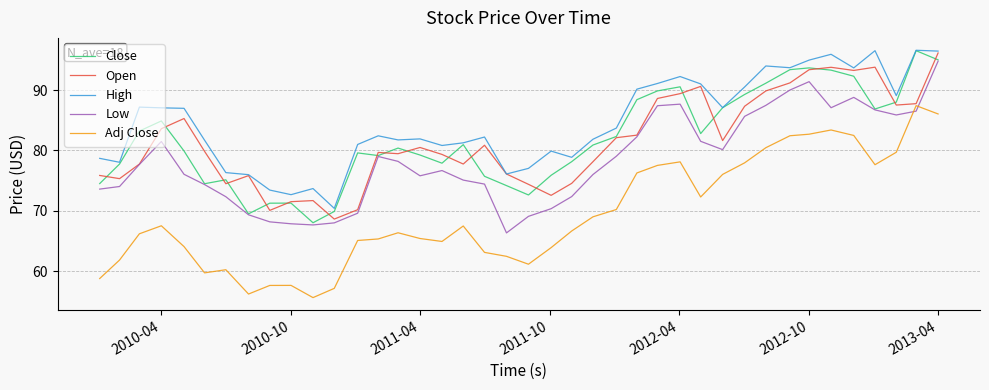

What are all the series names shown in the legend?

Close, Open, High, Low, Adj Close